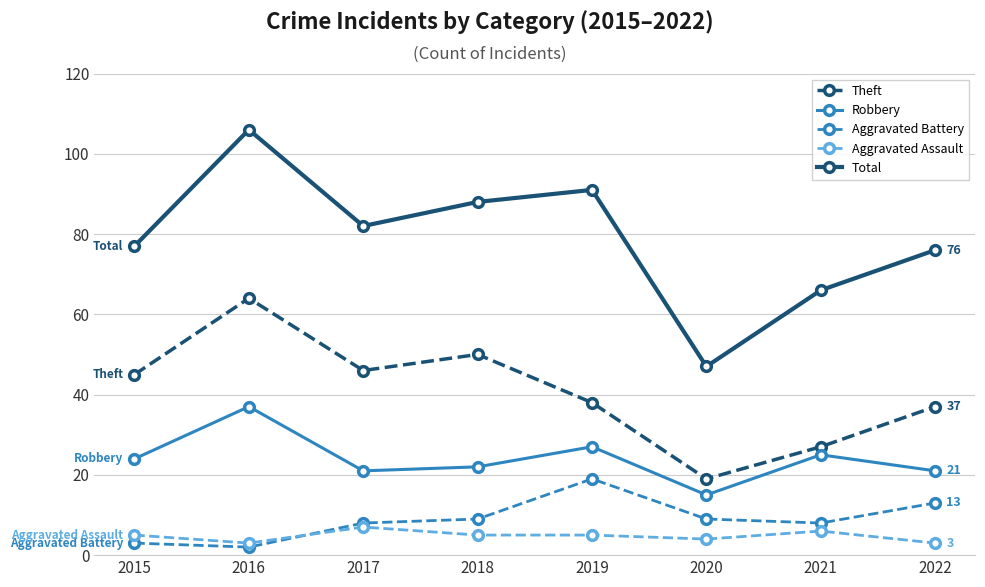

In Robbery, how many points are higher than both neighbors (excluding endpoints)?

3